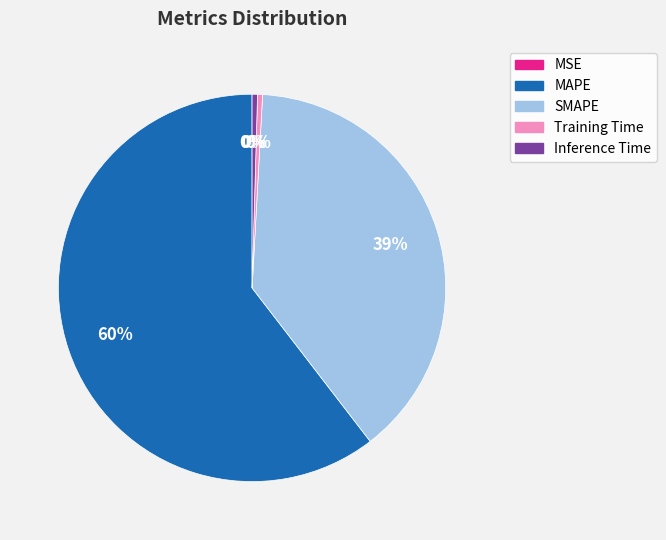

What is the largest slice in the pie chart?

MAPE